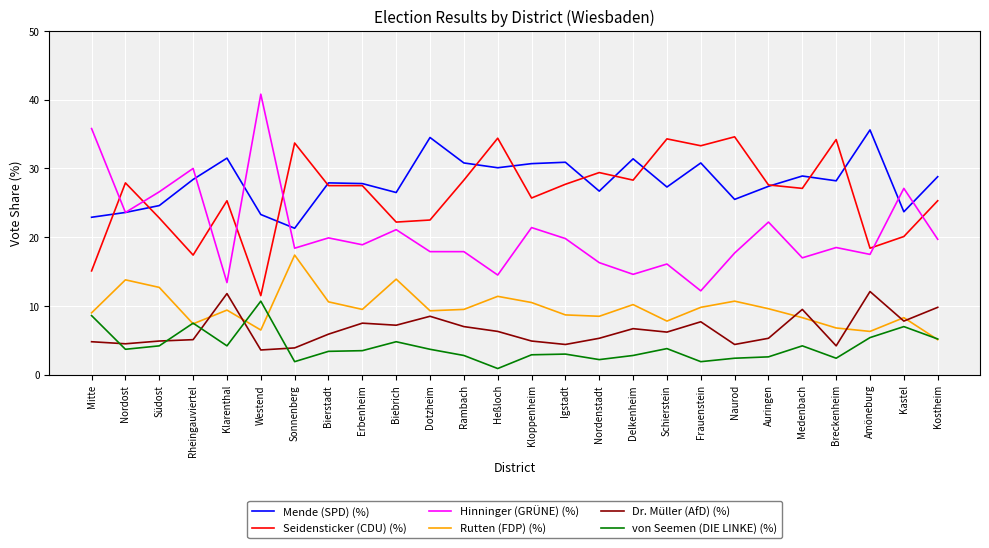

True or false: Rutten (FDP) (%) has more than 2 interior local peaks.

True